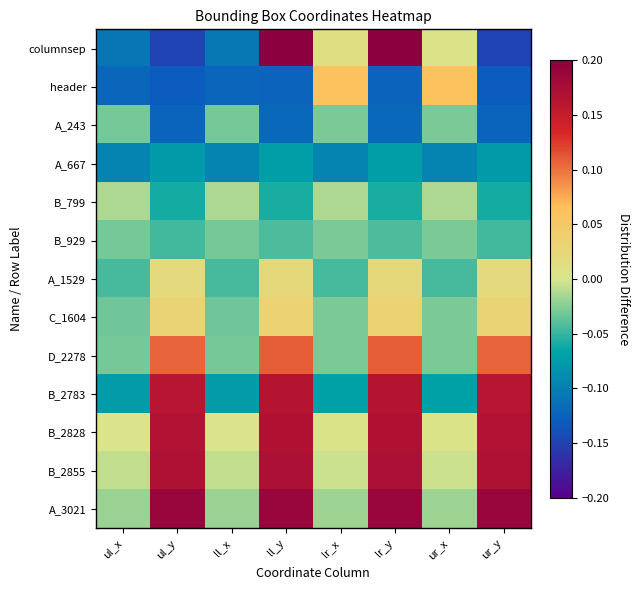

Count the number of data series in this chart.

13